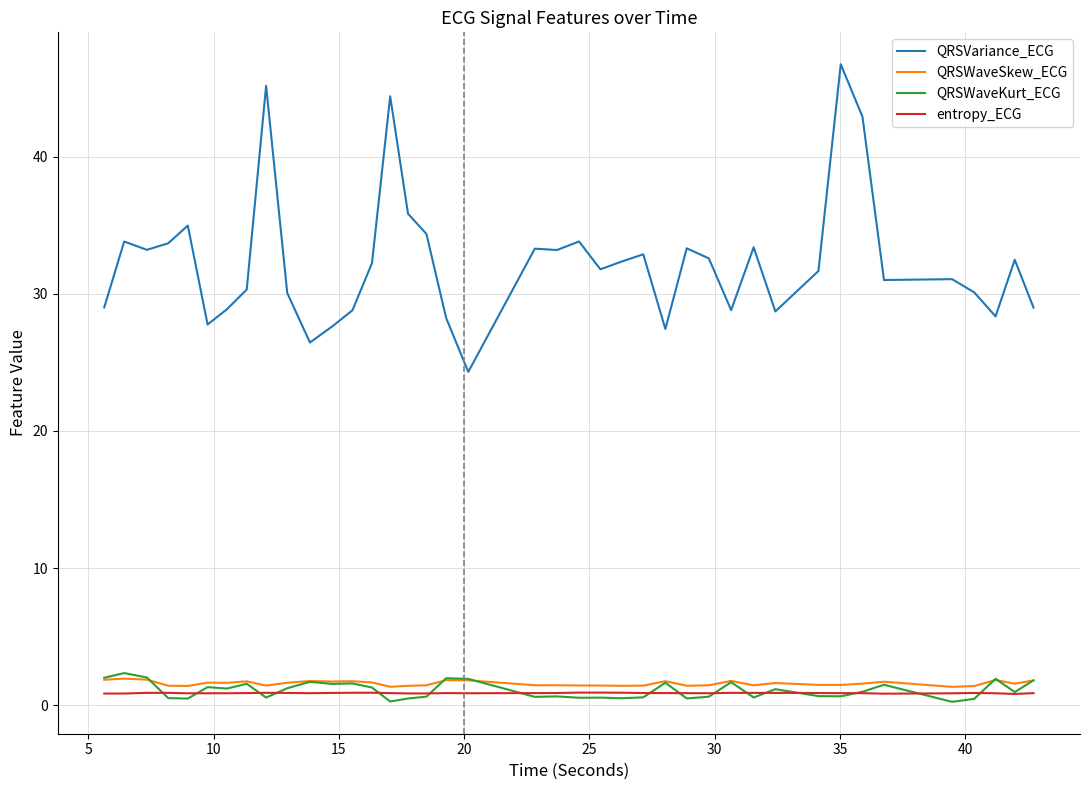

True or false: QRSVariance_ECG and entropy_ECG cross at least once.

False